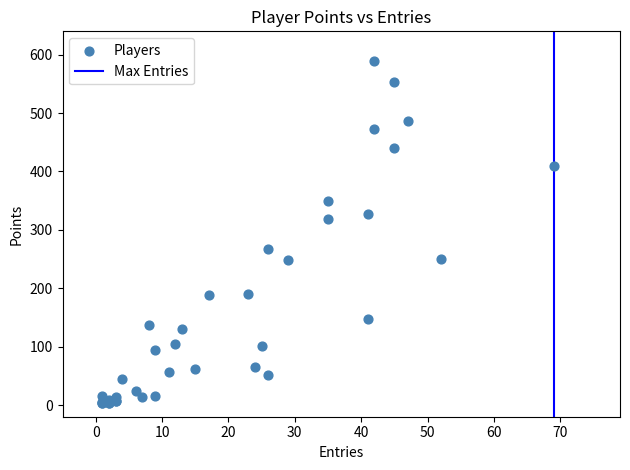

What Y value in the scatter plot is closest to 296?

318